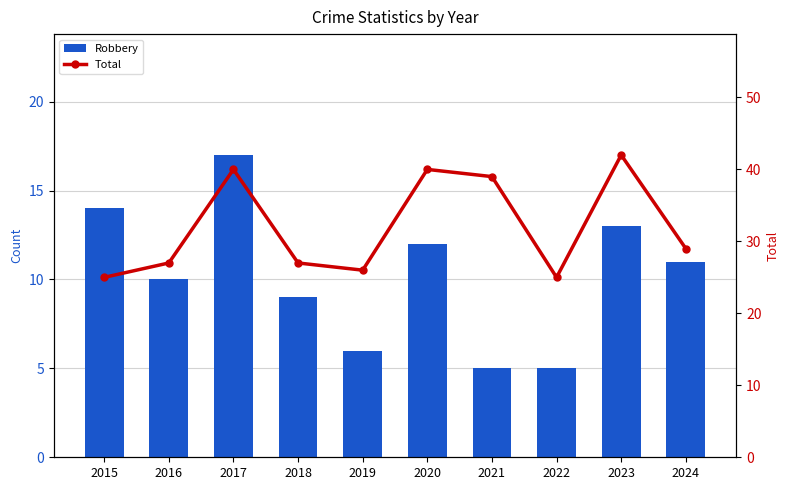

What is the minimum value shown in the chart?

5